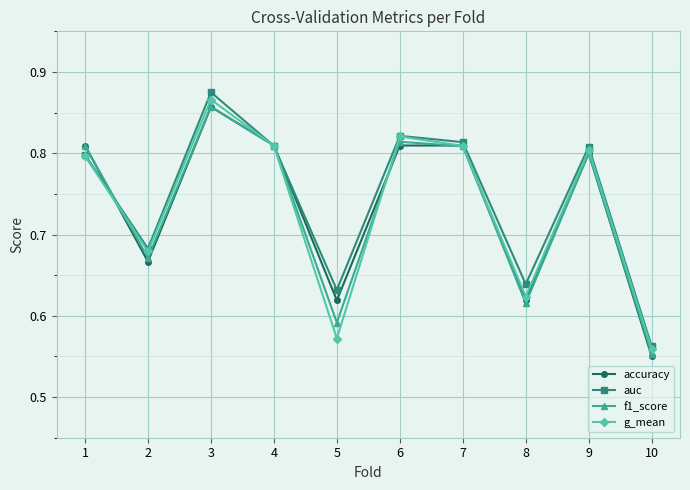

Count the g_mean values in the range 0 to 1.

10